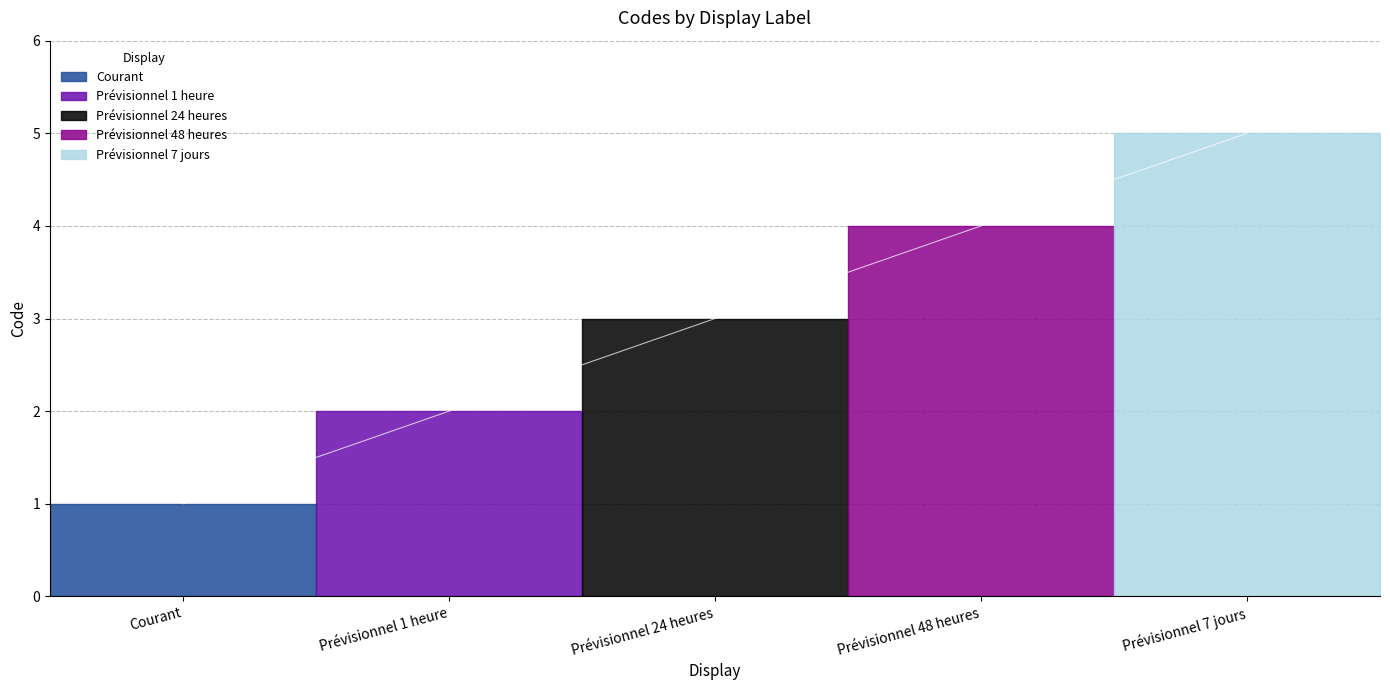

Does the chart display data point markers on the line(s)?

No